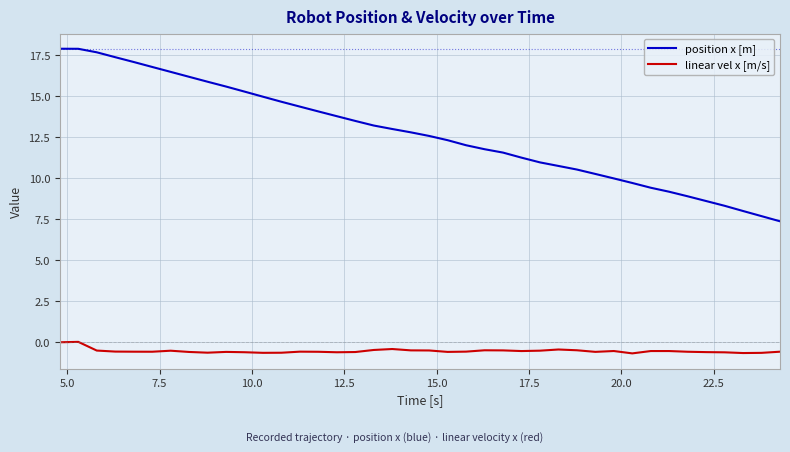

How many lines are shown in the chart?

2